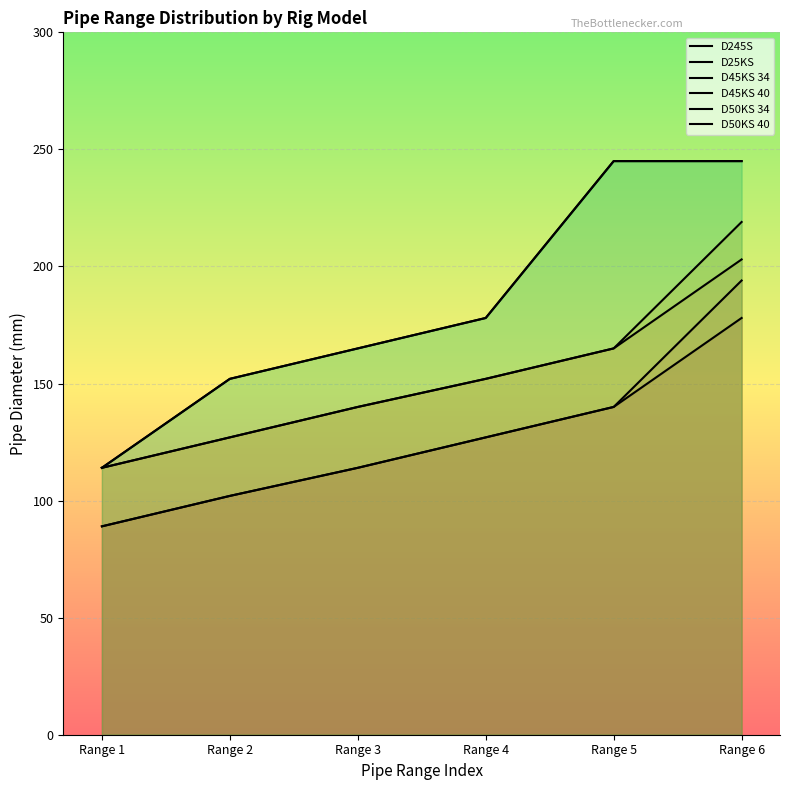

What is the sum of the D45KS 34 values at Range 2 and Range 1?

241